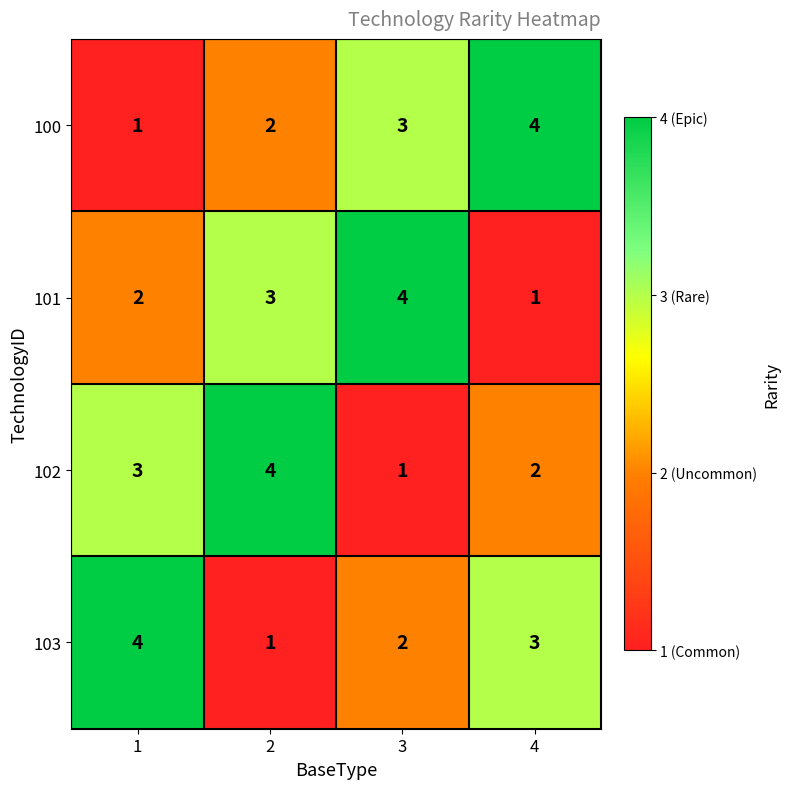

What is the total value across all series at 3?

10